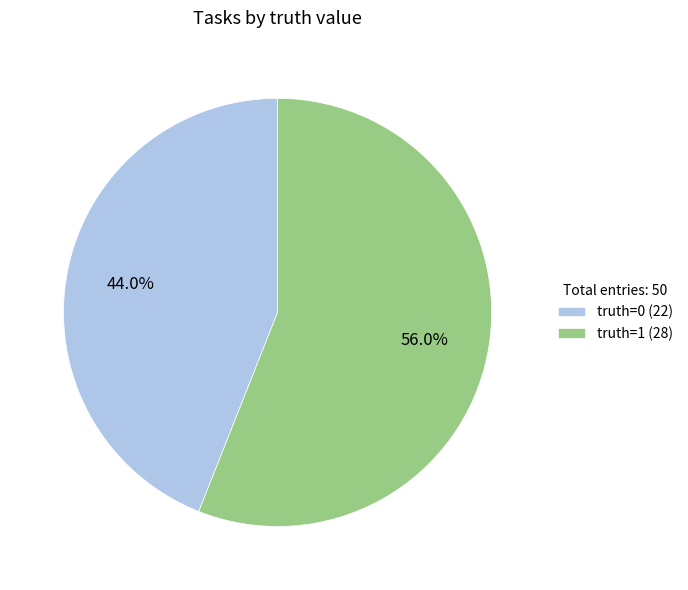

What percentage is NOT represented by truth=0?

56.0%